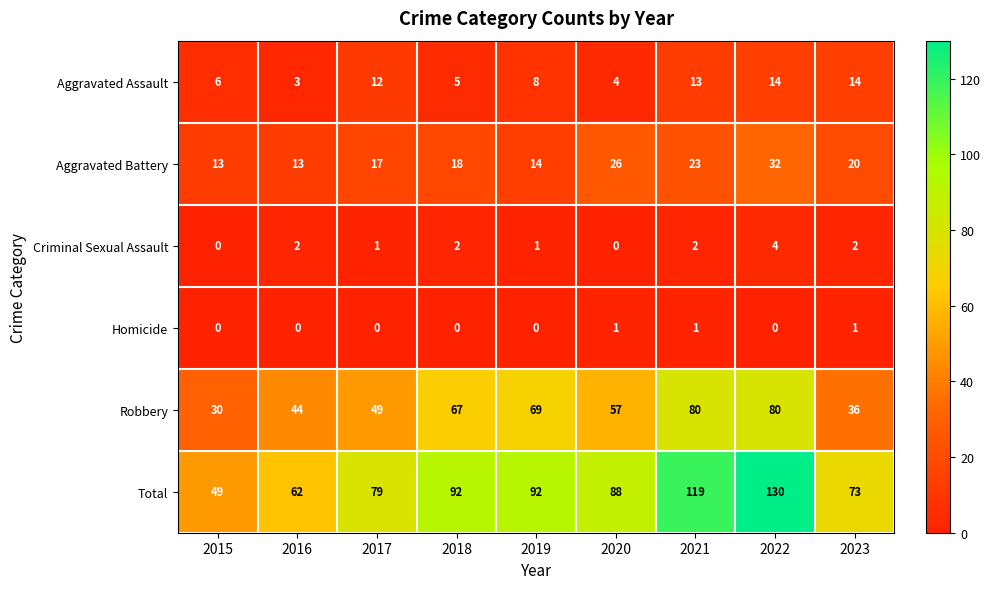

Is it true that Homicide equals -1 at 2016?

False